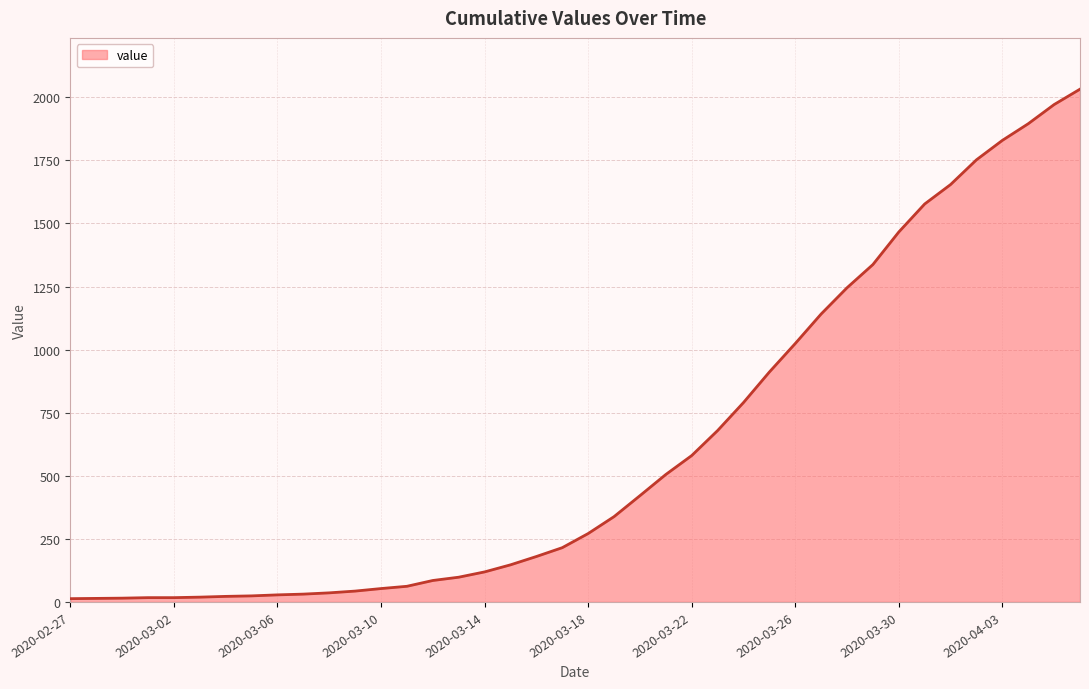

What is the greatest value displayed?

2032